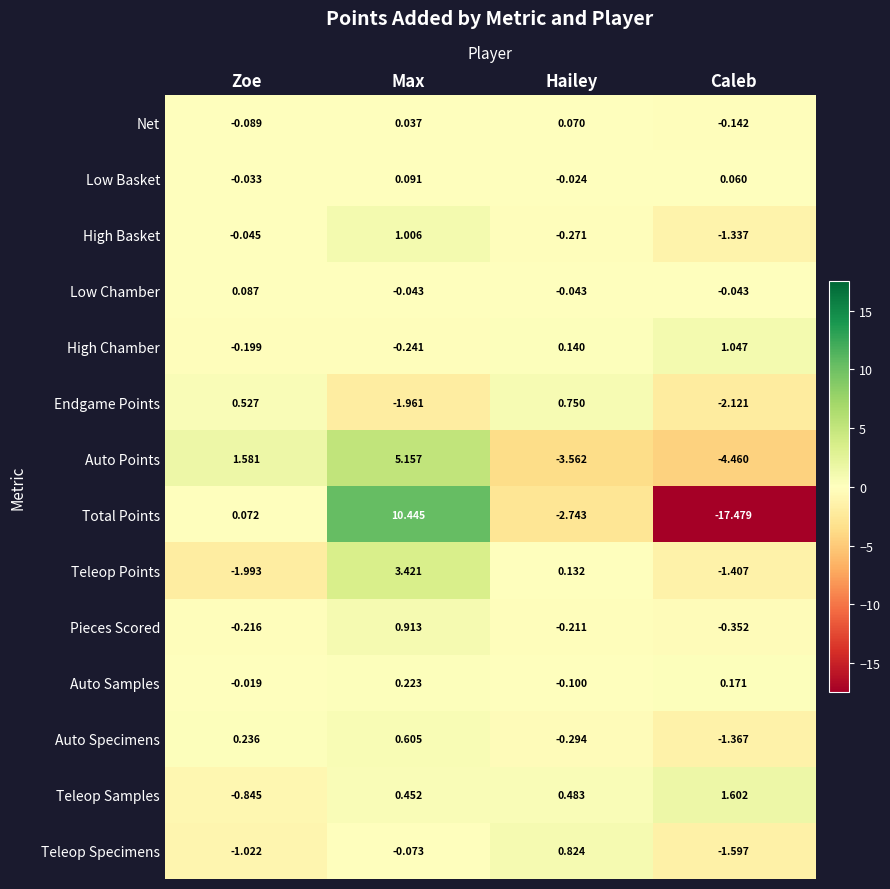

List the series in order of their peak value, lowest first.

Net, Low Chamber, Low Basket, Auto Samples, Auto Specimens, Endgame Points, Teleop Specimens, Pieces Scored, High Basket, High Chamber, Teleop Samples, Teleop Points, Auto Points, Total Points